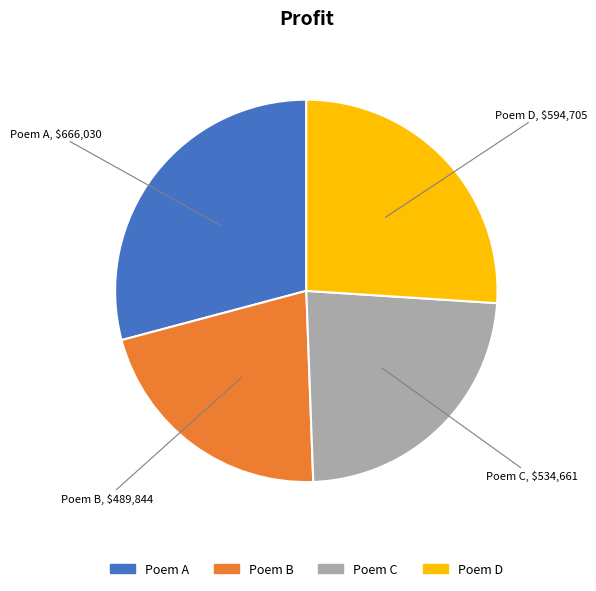

True or false: Poem B accounts for 21% of the total.

True